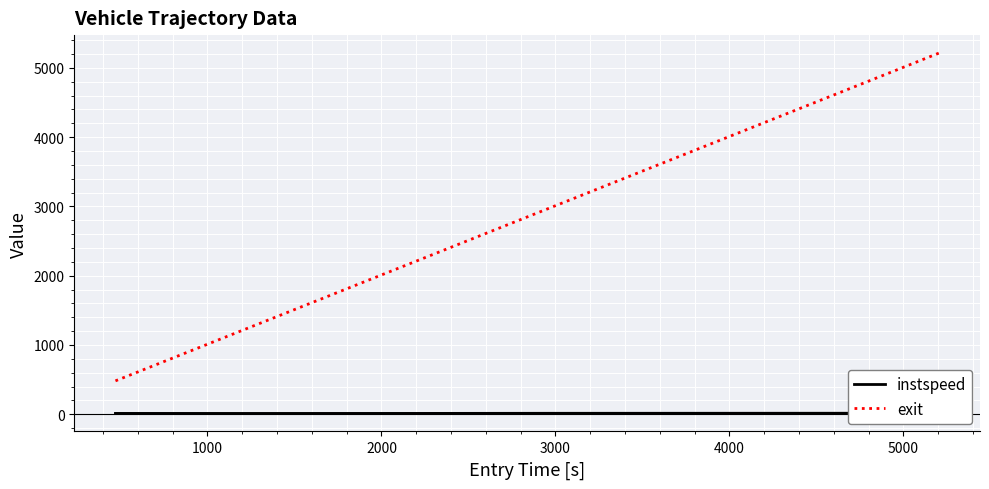

What is the lowest value of the exit series?

481.5